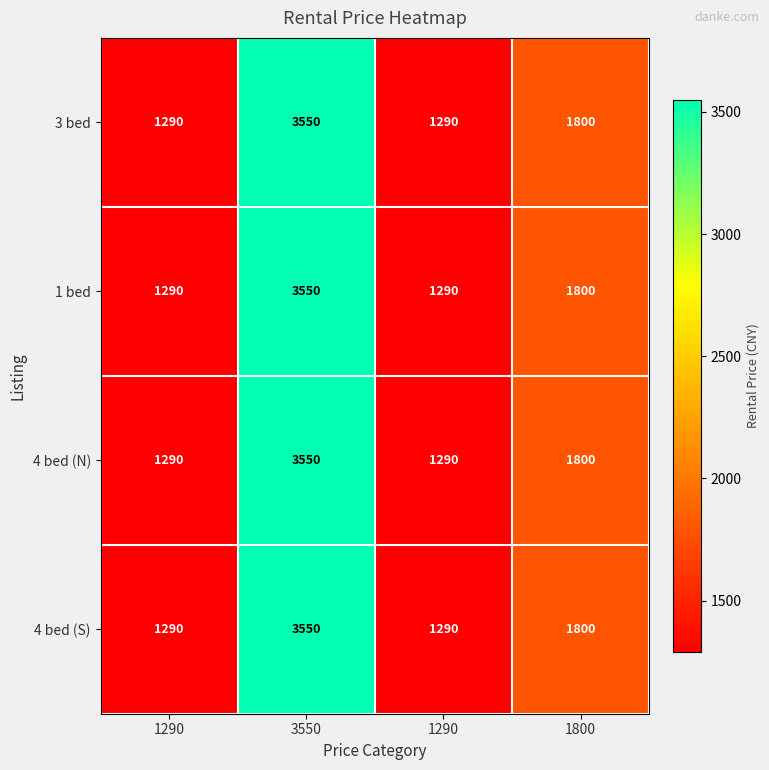

Which has a higher value, 1290 or 3550?

3550